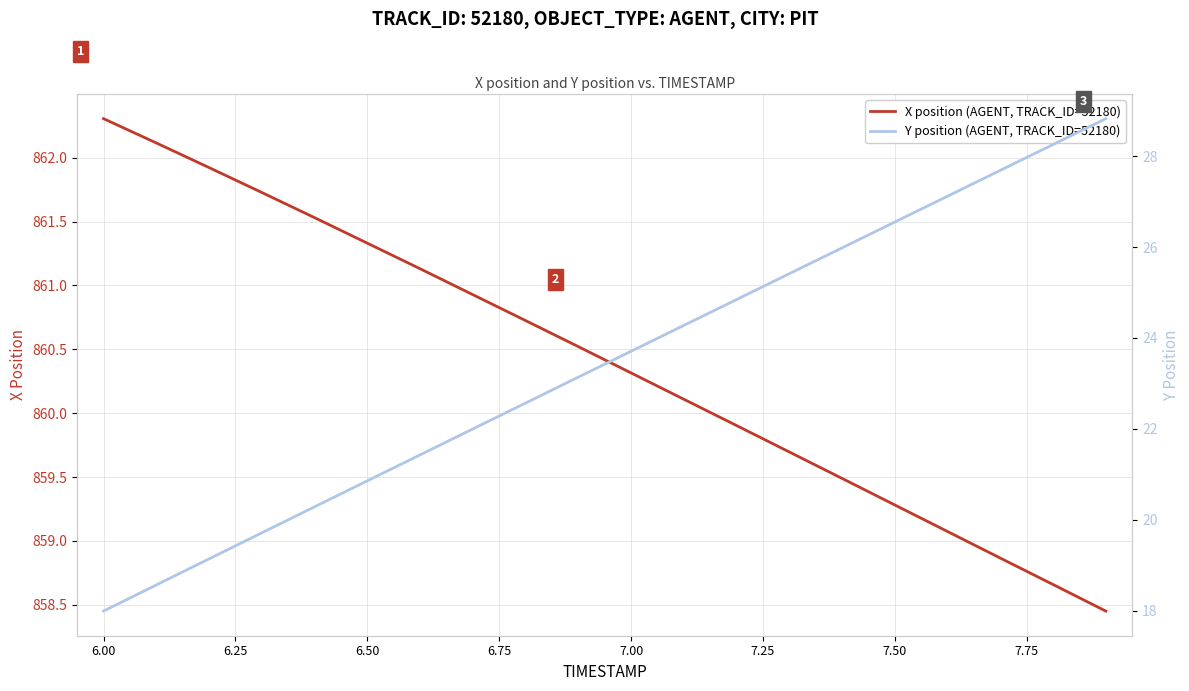

Where does the X position (AGENT, TRACK_ID=52180) series first go above 860?

6.00